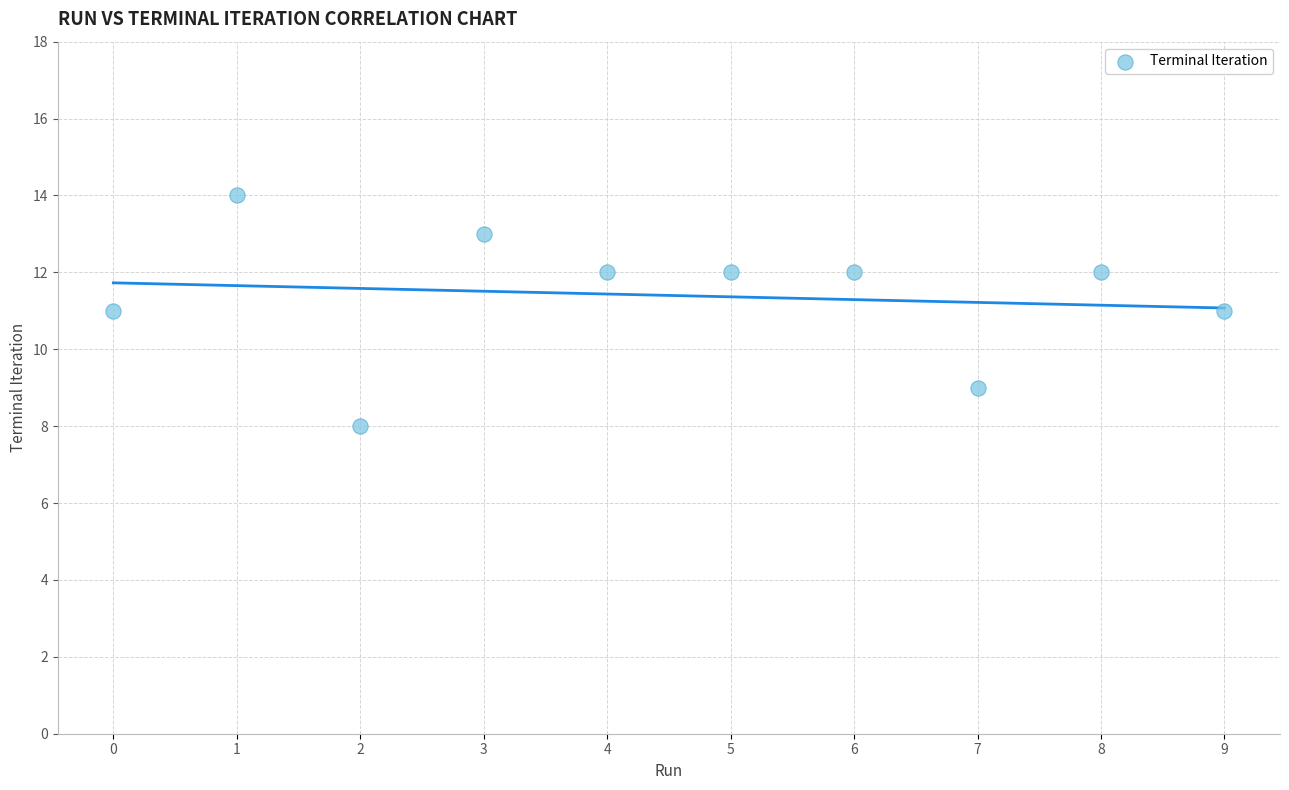

What is the average Y value?

11